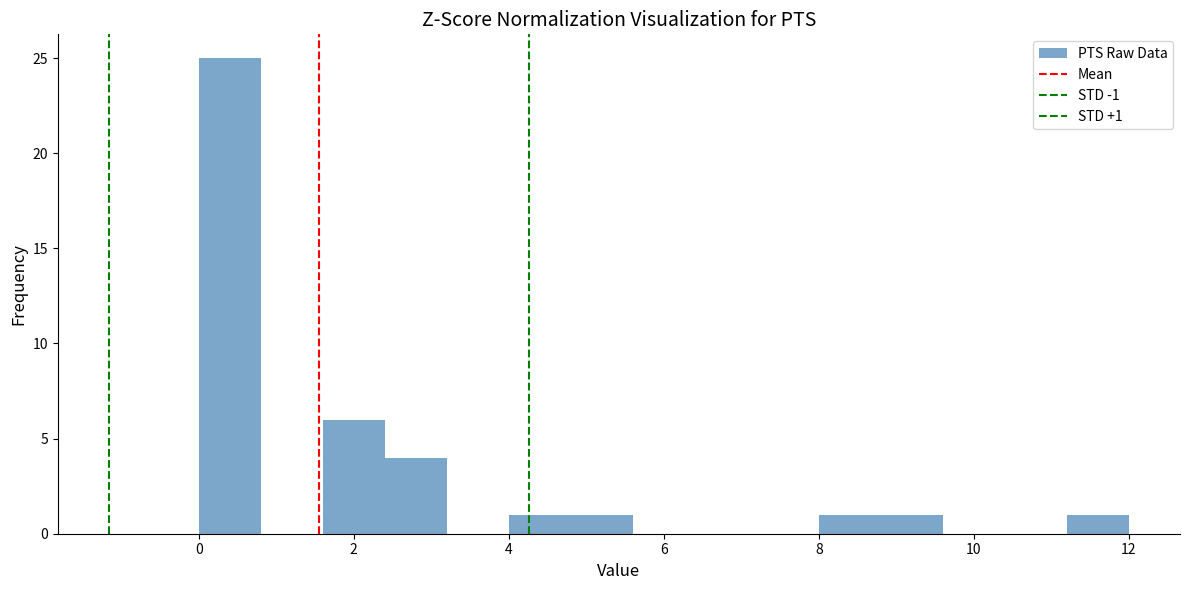

Over which range of the x-axis is the bar tallest?

0.0 to 0.8